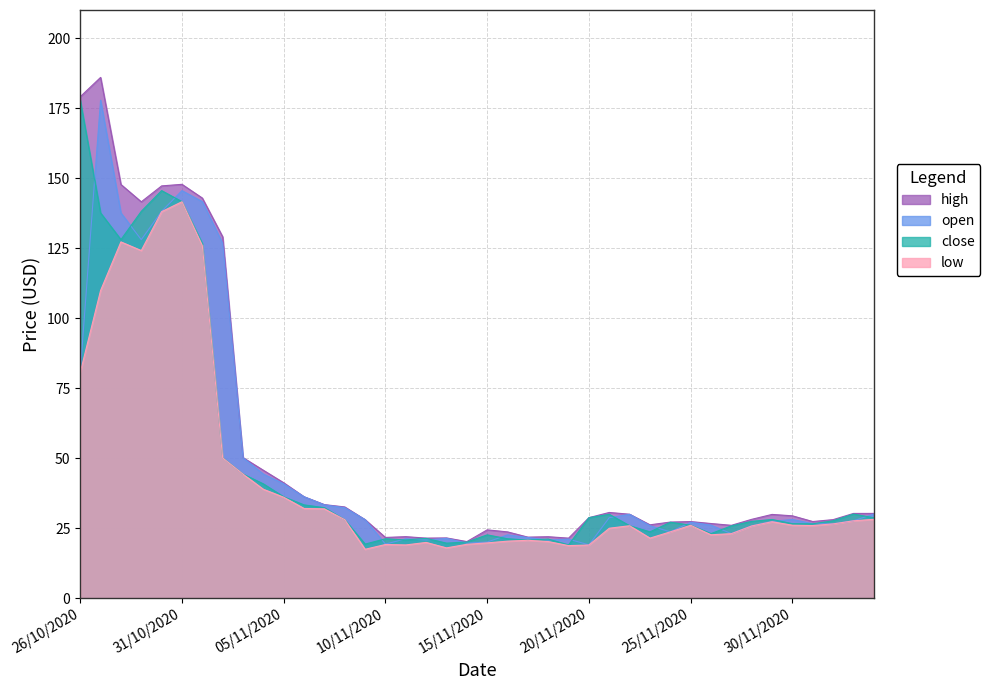

List the series in order of their peak value, highest first.

high, close, open, low